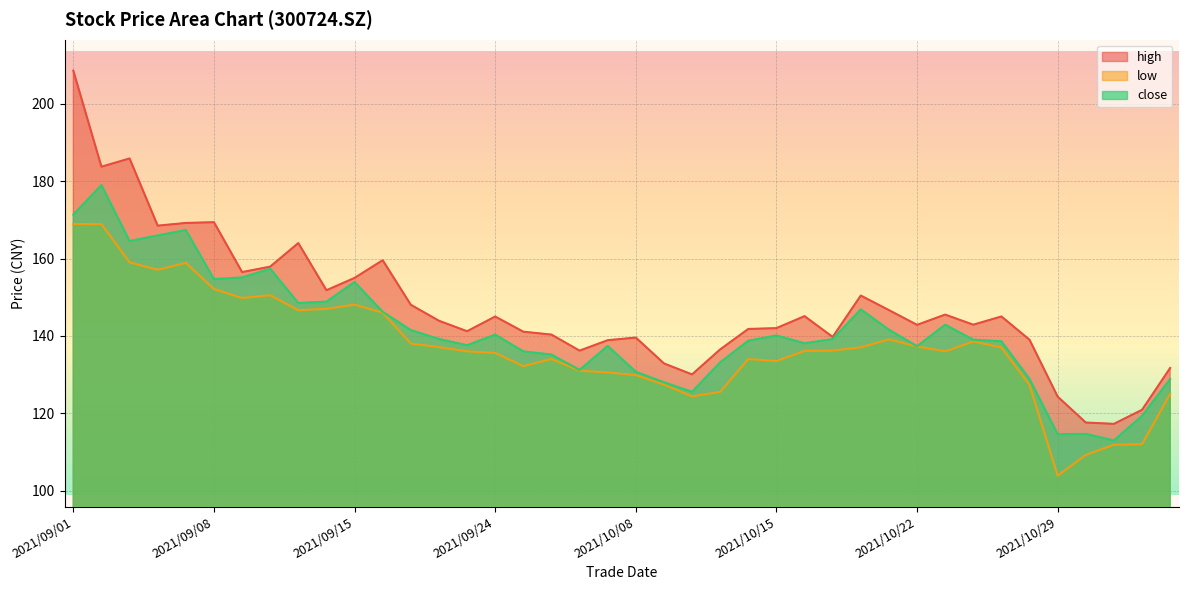

Read the close value at 2021/11/01.

114.7